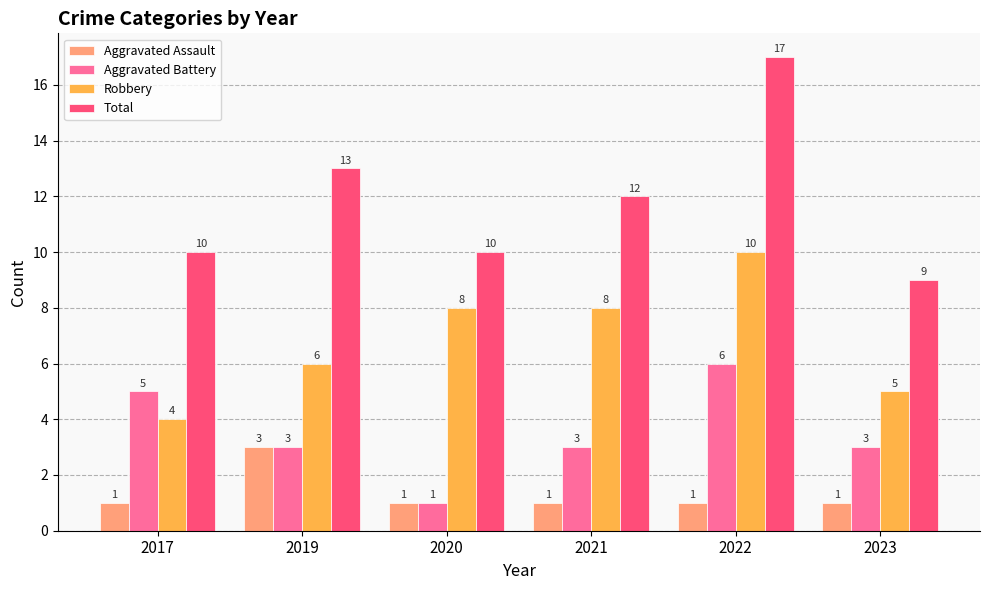

At which label does Total reach its minimum?

2023